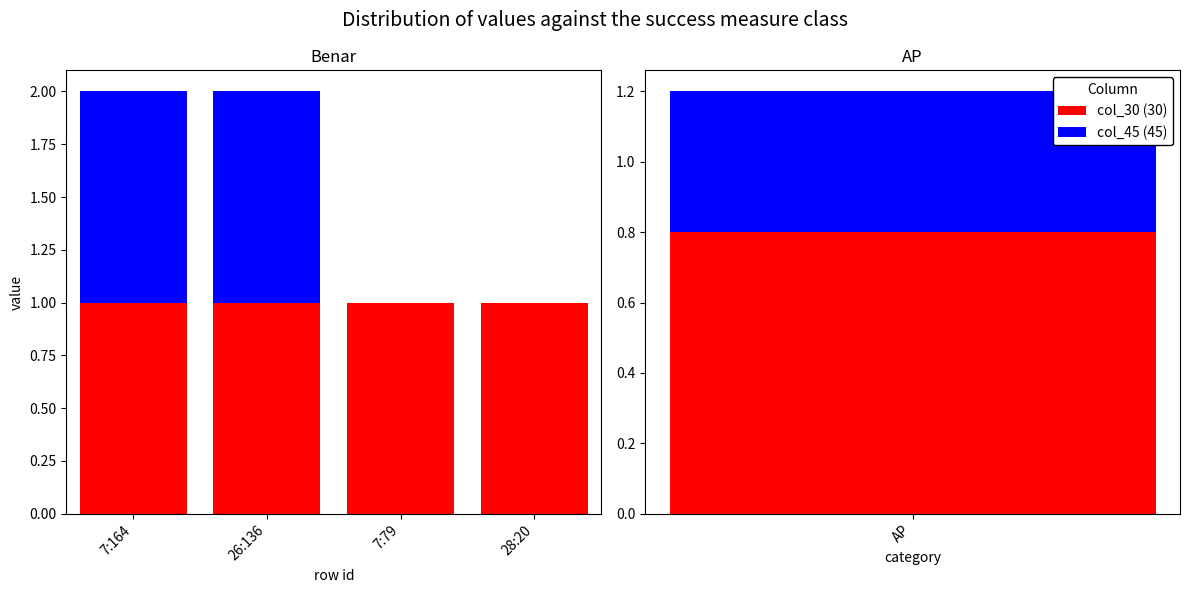

Rank the series by their maximum value, from highest to lowest.

col_30 (30), col_45 (45)